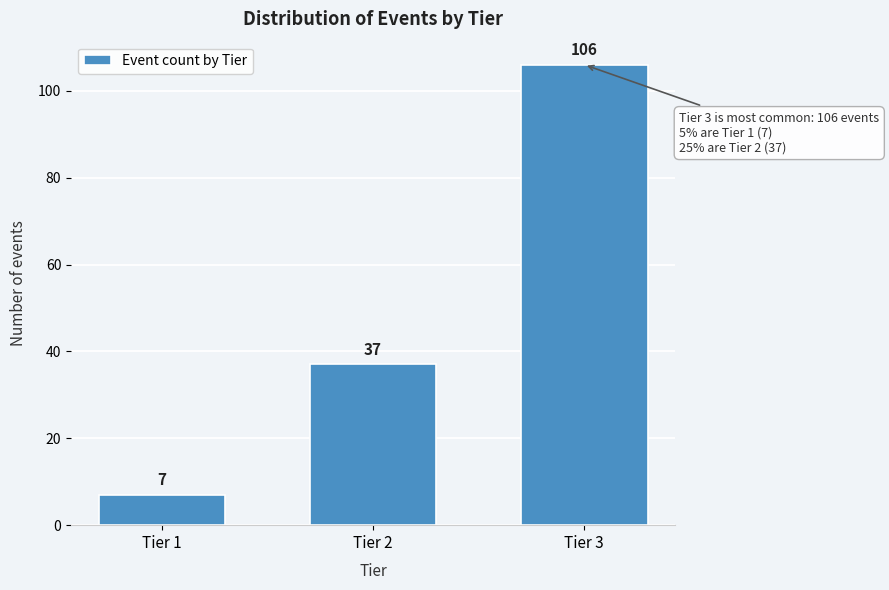

Reading left to right, list all the values displayed in this chart.

7	37	106